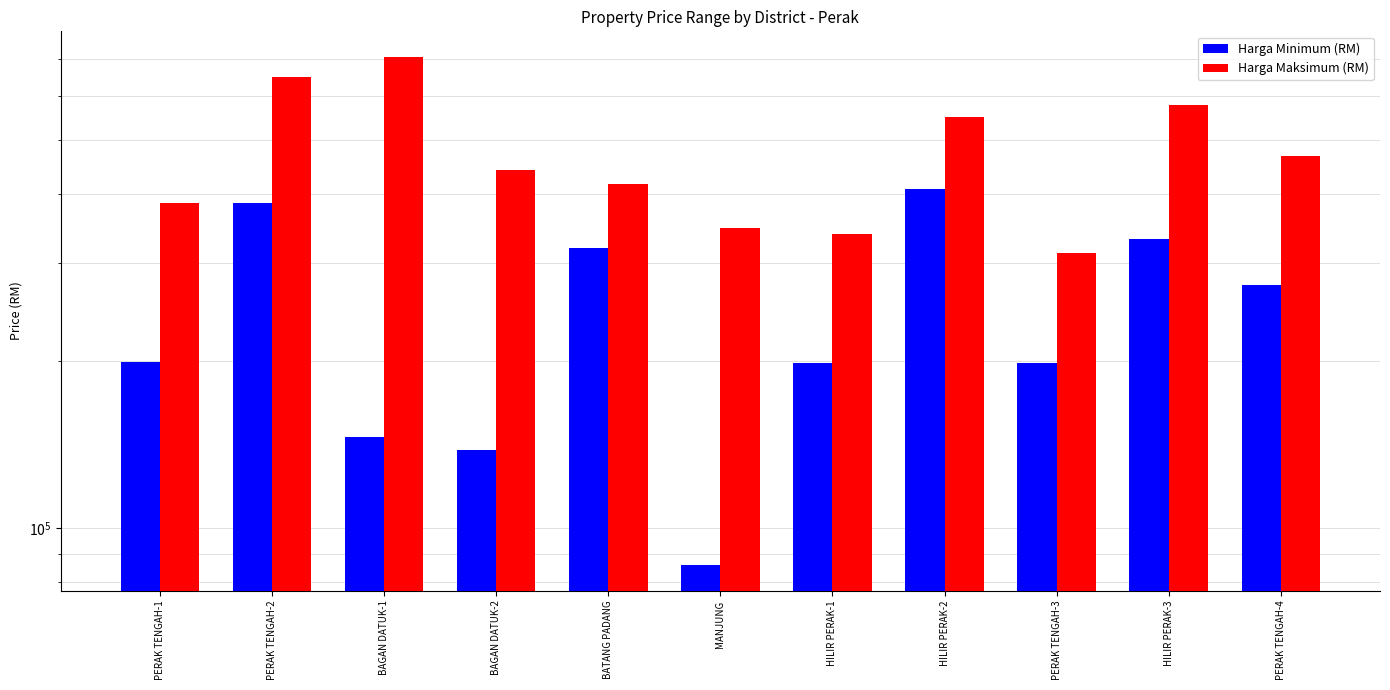

True or false: Harga Minimum (RM) has a value of 69282 at HILIR PERAK-1.

False